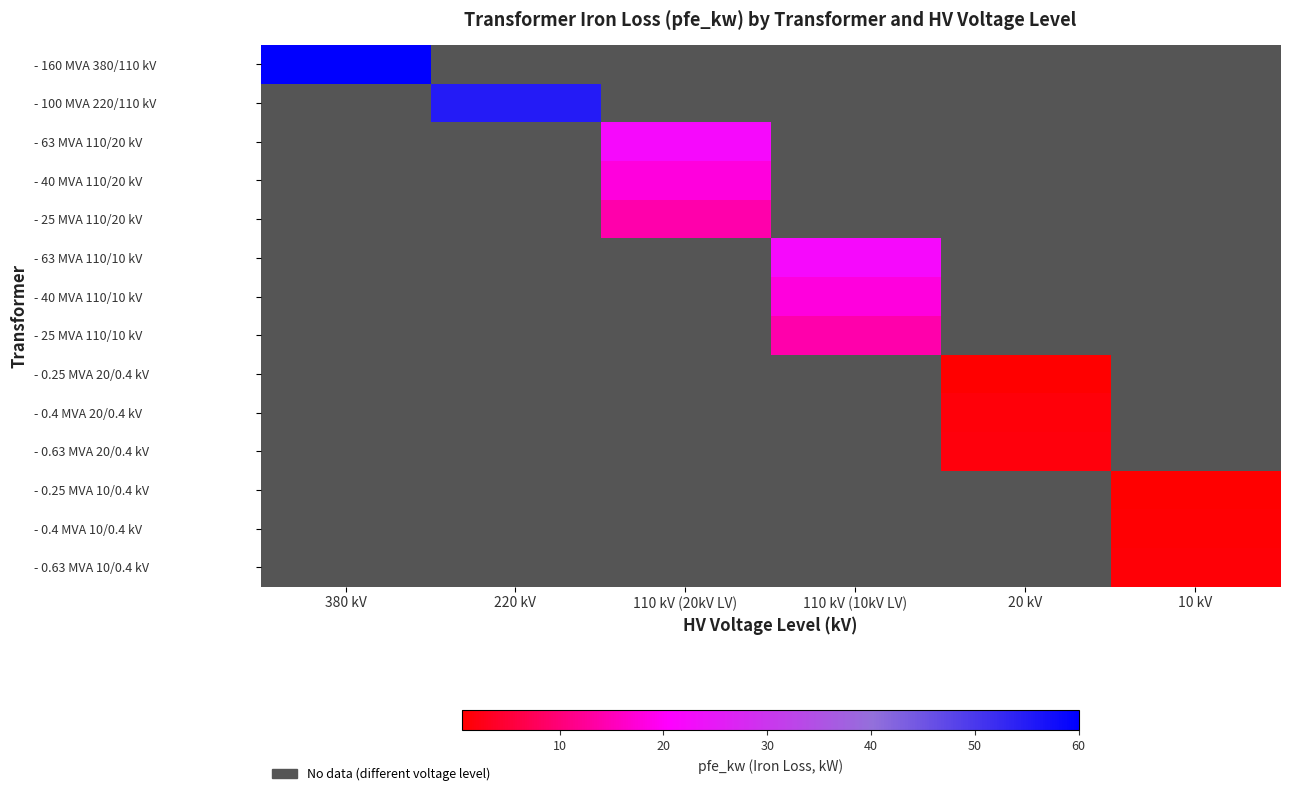

Reading left to right, list all the values displayed in this chart.

- 160 MVA 380/110 kV: 380 kV=60.0	220 kV=0.0	110 kV (20kV LV)=0.0	110 kV (10kV LV)=0.0	20 kV=0.0	10 kV=0.0
- 100 MVA 220/110 kV: 380 kV=0.0	220 kV=55.0	110 kV (20kV LV)=0.0	110 kV (10kV LV)=0.0	20 kV=0.0	10 kV=0.0
- 63 MVA 110/20 kV: 380 kV=0.0	220 kV=0.0	110 kV (20kV LV)=22.0	110 kV (10kV LV)=0.0	20 kV=0.0	10 kV=0.0
- 40 MVA 110/20 kV: 380 kV=0.0	220 kV=0.0	110 kV (20kV LV)=18.0	110 kV (10kV LV)=0.0	20 kV=0.0	10 kV=0.0
- 25 MVA 110/20 kV: 380 kV=0.0	220 kV=0.0	110 kV (20kV LV)=14.0	110 kV (10kV LV)=0.0	20 kV=0.0	10 kV=0.0
- 63 MVA 110/10 kV: 380 kV=0.0	220 kV=0.0	110 kV (20kV LV)=0.0	110 kV (10kV LV)=22.0	20 kV=0.0	10 kV=0.0
- 40 MVA 110/10 kV: 380 kV=0.0	220 kV=0.0	110 kV (20kV LV)=0.0	110 kV (10kV LV)=18.0	20 kV=0.0	10 kV=0.0
- 25 MVA 110/10 kV: 380 kV=0.0	220 kV=0.0	110 kV (20kV LV)=0.0	110 kV (10kV LV)=14.0	20 kV=0.0	10 kV=0.0
- 0.25 MVA 20/0.4 kV: 380 kV=0.0	220 kV=0.0	110 kV (20kV LV)=0.0	110 kV (10kV LV)=0.0	20 kV=0.8	10 kV=0.0
- 0.4 MVA 20/0.4 kV: 380 kV=0.0	220 kV=0.0	110 kV (20kV LV)=0.0	110 kV (10kV LV)=0.0	20 kV=1.4	10 kV=0.0
- 0.63 MVA 20/0.4 kV: 380 kV=0.0	220 kV=0.0	110 kV (20kV LV)=0.0	110 kV (10kV LV)=0.0	20 kV=1.6	10 kV=0.0
- 0.25 MVA 10/0.4 kV: 380 kV=0.0	220 kV=0.0	110 kV (20kV LV)=0.0	110 kV (10kV LV)=0.0	20 kV=0.0	10 kV=0.6
- 0.4 MVA 10/0.4 kV: 380 kV=0.0	220 kV=0.0	110 kV (20kV LV)=0.0	110 kV (10kV LV)=0.0	20 kV=0.0	10 kV=0.9
- 0.63 MVA 10/0.4 kV: 380 kV=0.0	220 kV=0.0	110 kV (20kV LV)=0.0	110 kV (10kV LV)=0.0	20 kV=0.0	10 kV=1.2